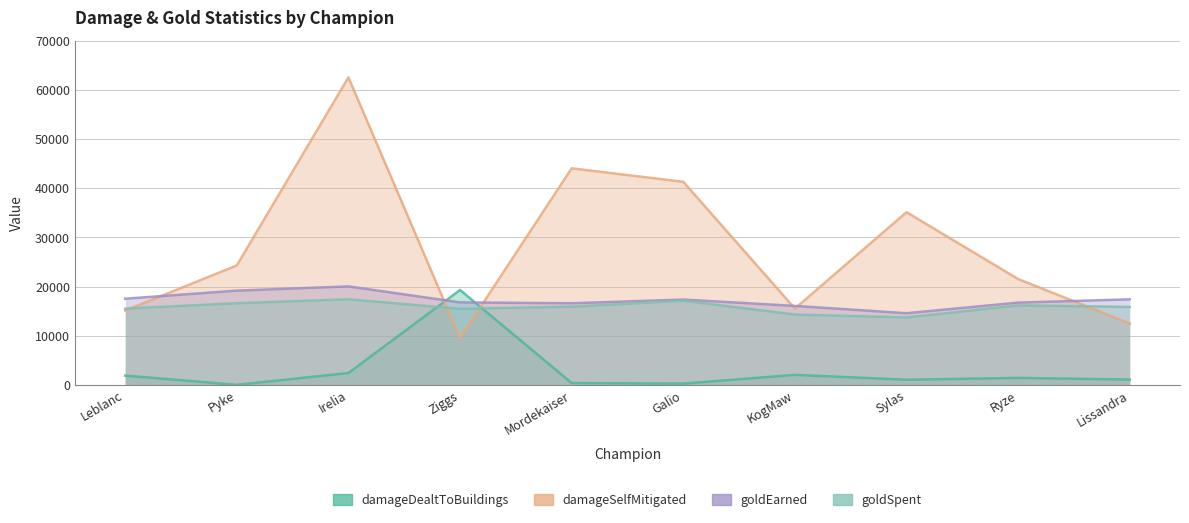

The goldEarned series shows 16052 at KogMaw. True or false?

True